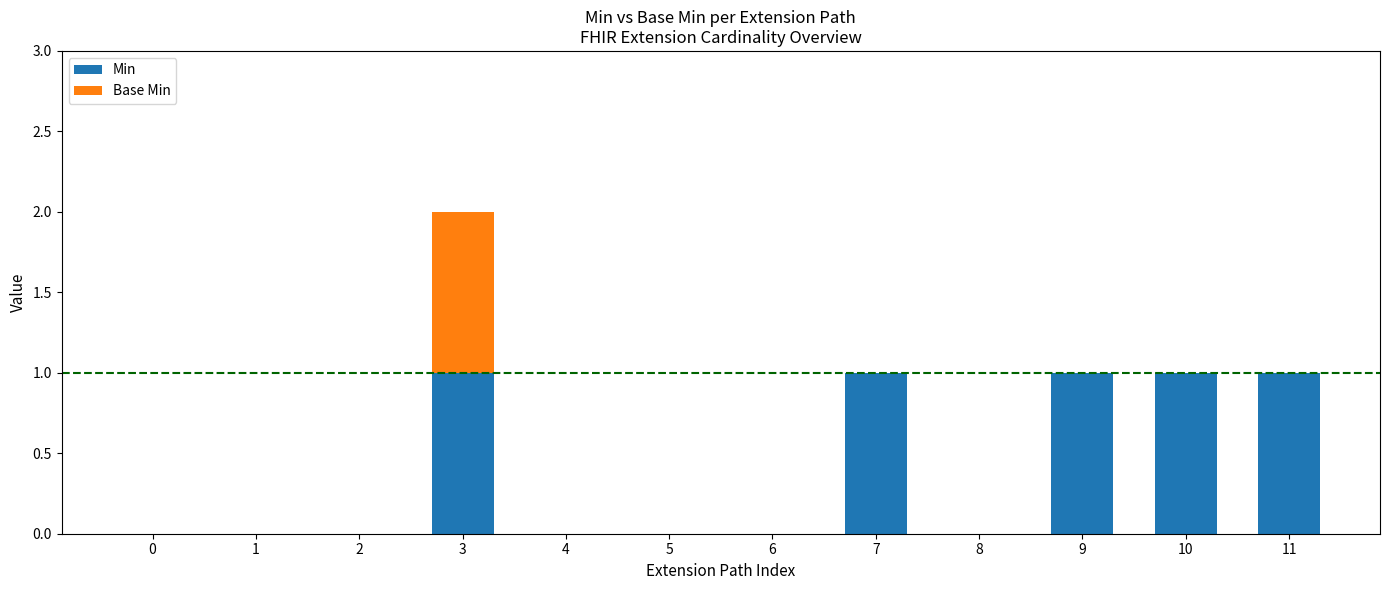

Reading right to left, list the values for the Min series.

11=1	10=1	9=1	8=0	7=1	6=0	5=0	4=0	3=1	2=0	1=0	0=0